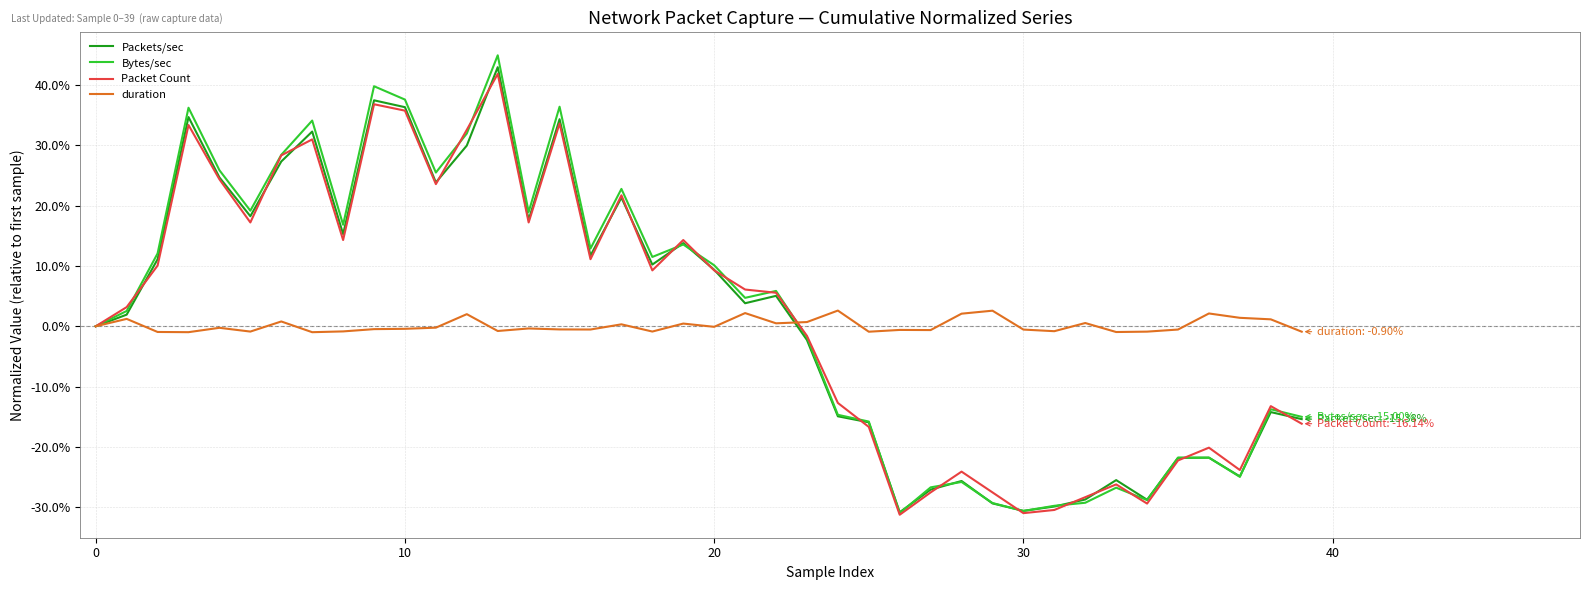

What is the maximum value for Packet Count?

41.8